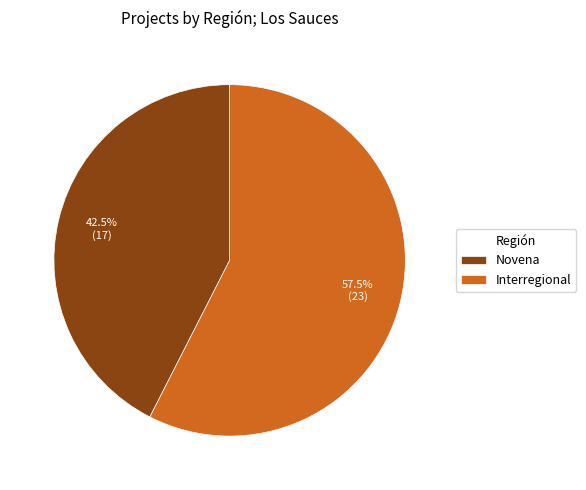

To the nearest percent, what is the difference between the largest and smallest slice percentages?

15%